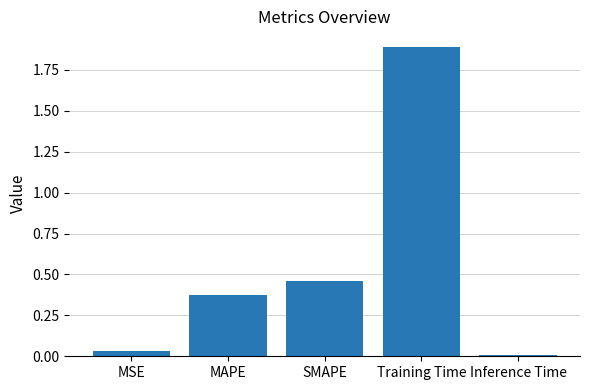

What is the label of the 2nd bar from the right?

Training Time